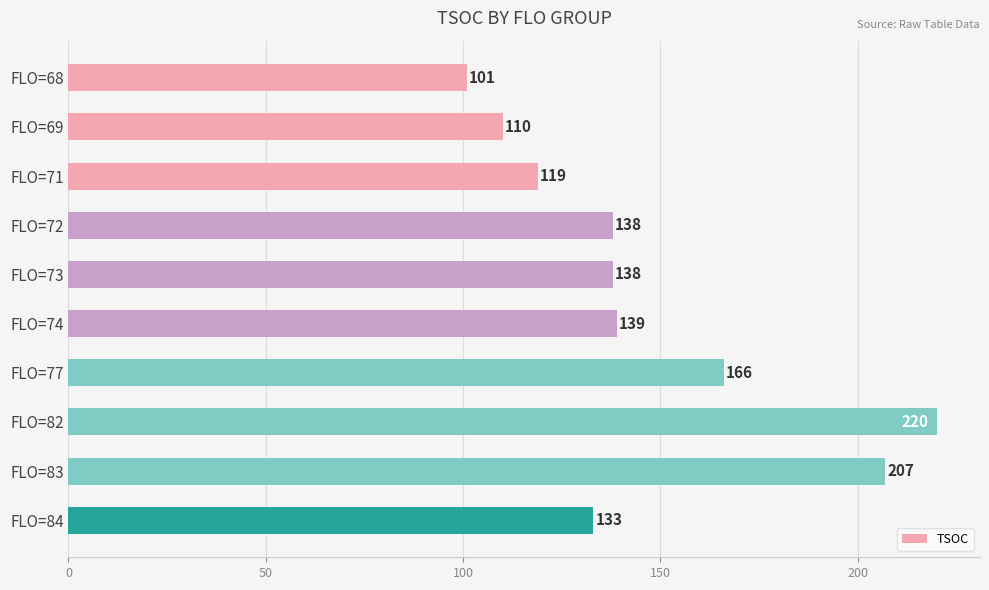

Between FLO=72 and FLO=82, which is larger?

FLO=82